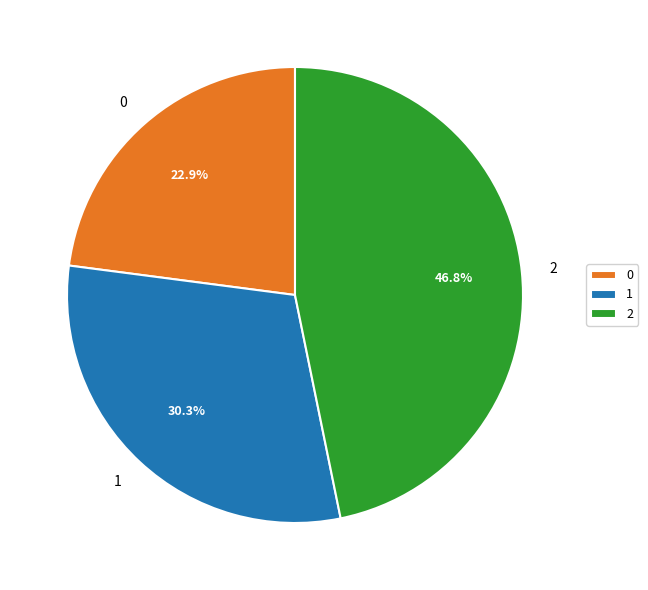

What percentage do 1 and 0 together represent?

53.2%